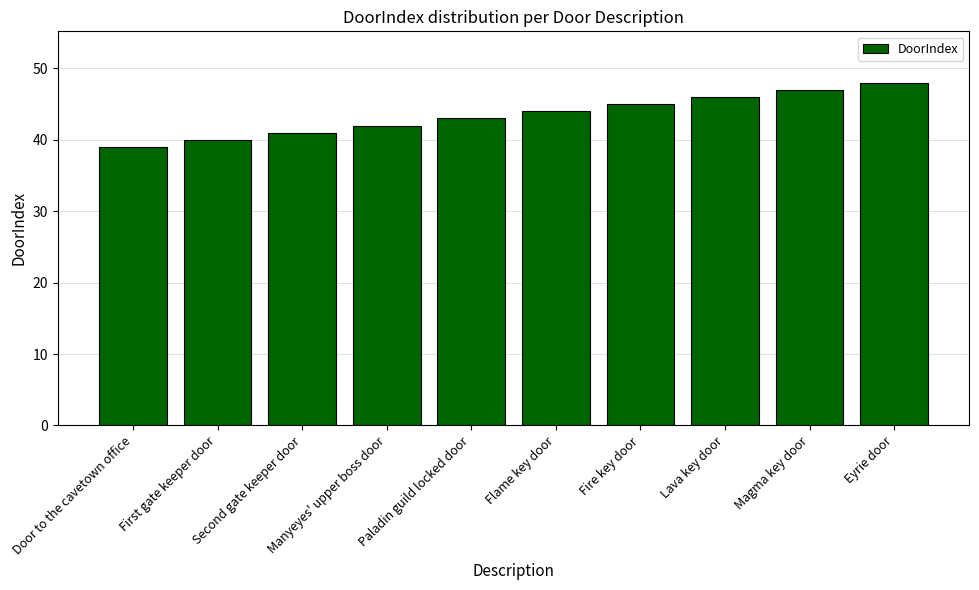

What is the greatest value displayed?

48